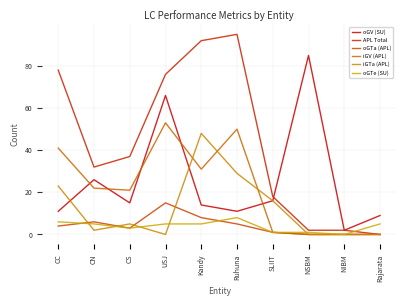

The oGTe (SU) series shows 5 at Rajarata. True or false?

True